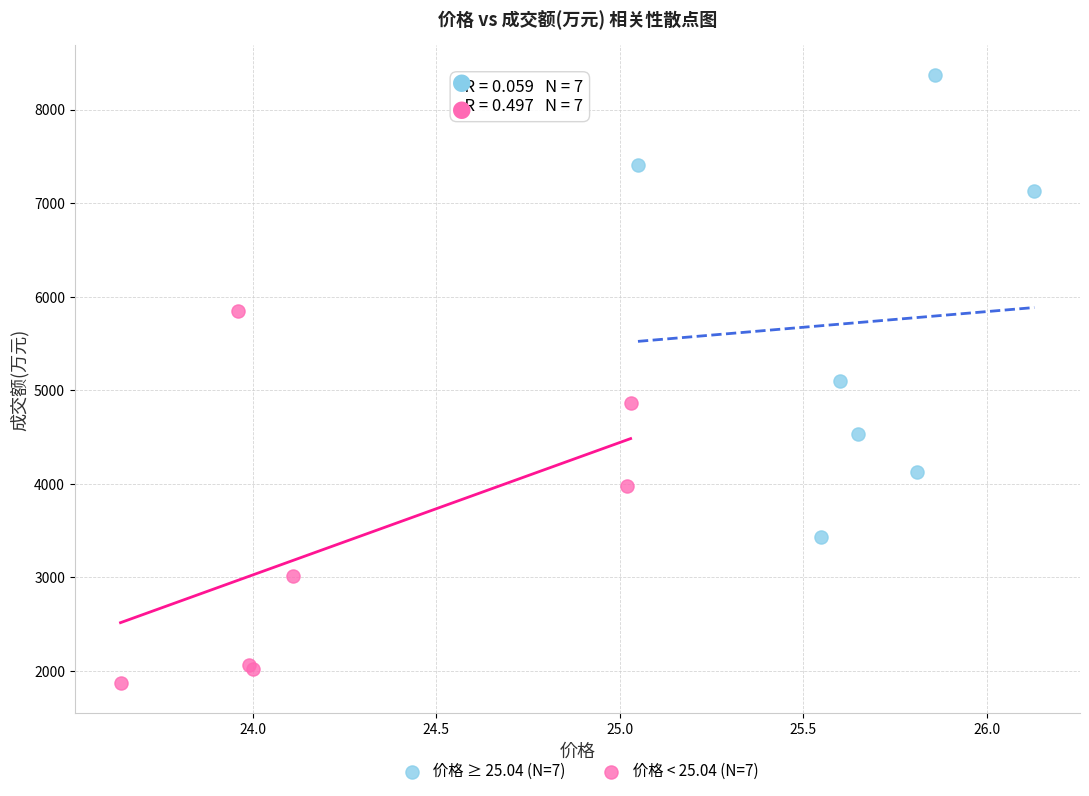

Which series has the largest Y range (max minus min)?

价格 ≥ 25.04 (N=7)